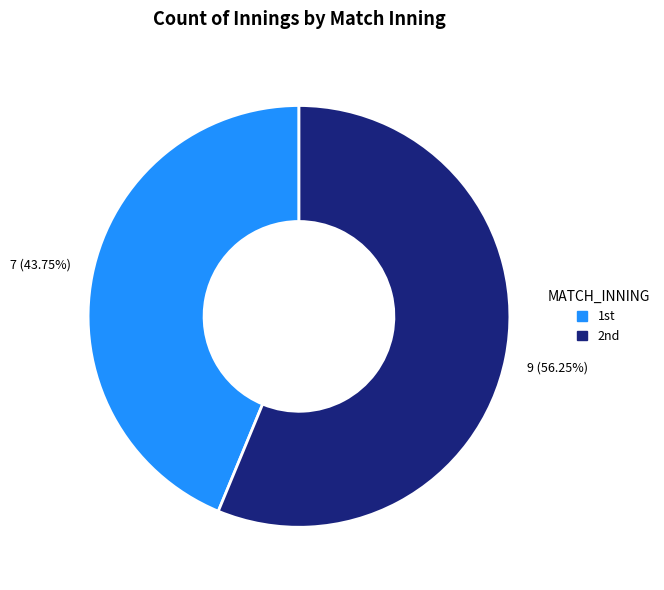

Count the number of slices in the pie.

2